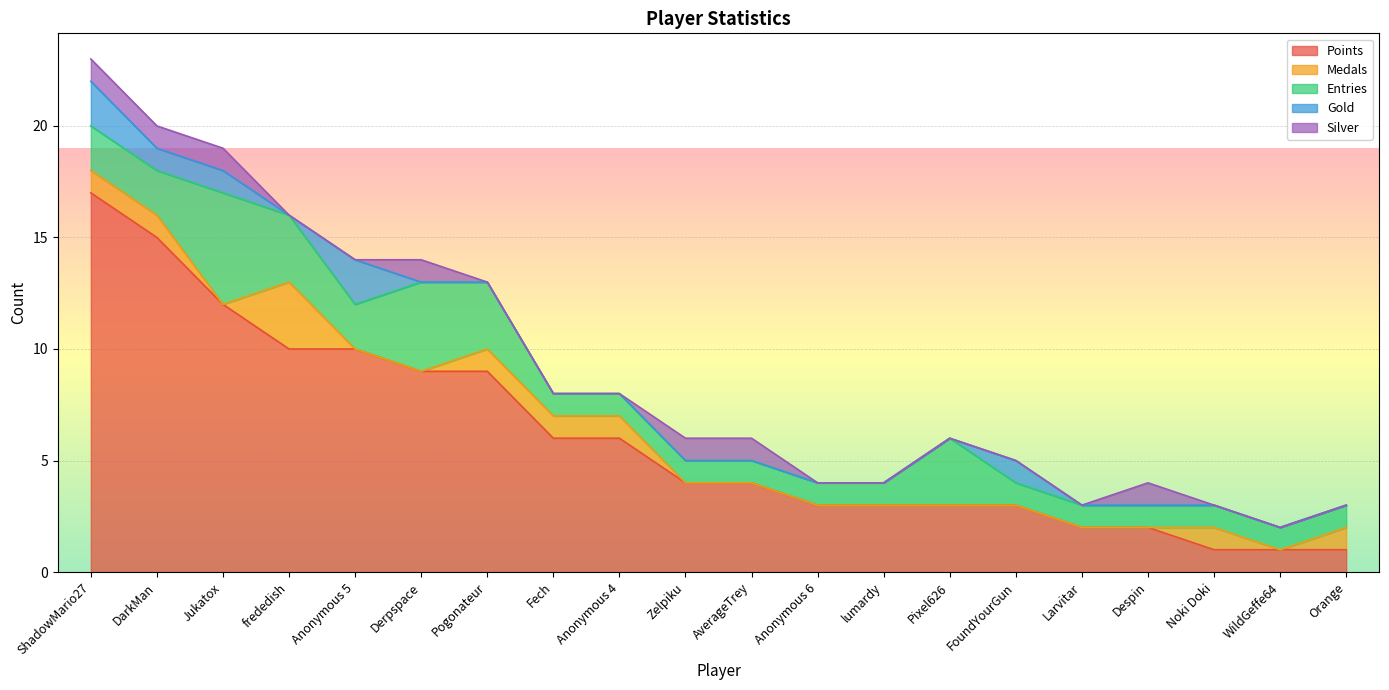

True or false: Medals and Points cross at least once.

False